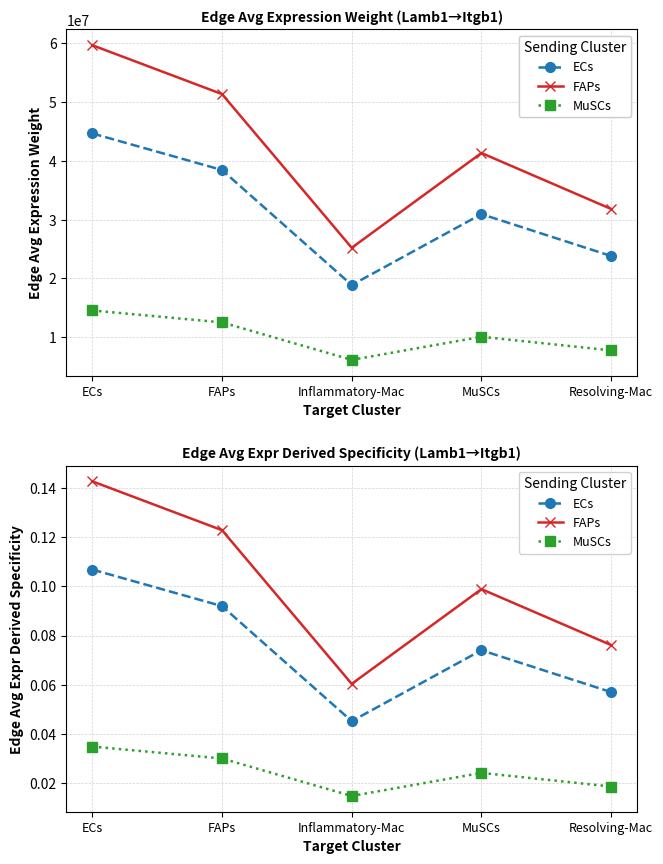

What is the label of the 4th point from the left?

MuSCs